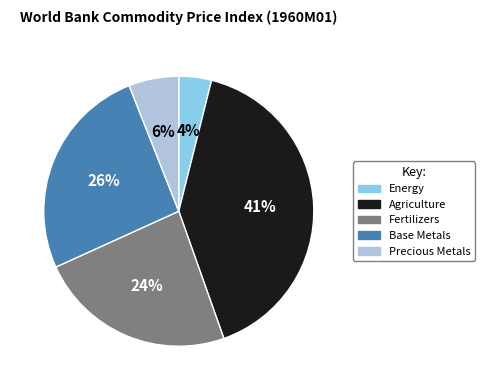

Which category has the smallest portion of the pie?

Energy